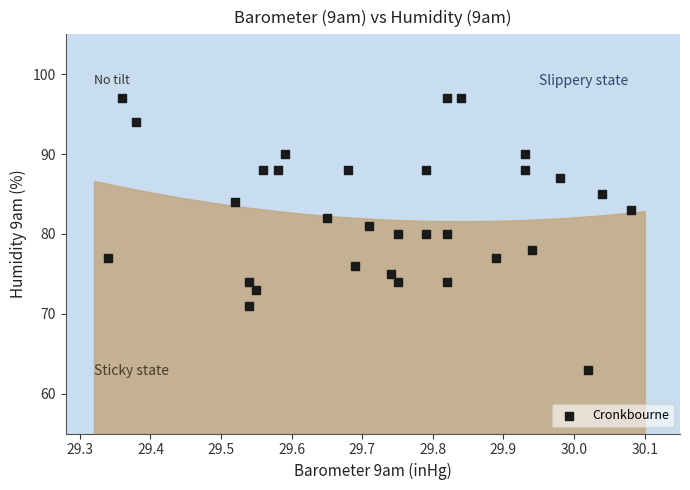

What is the range of Y values (max minus min)?

34